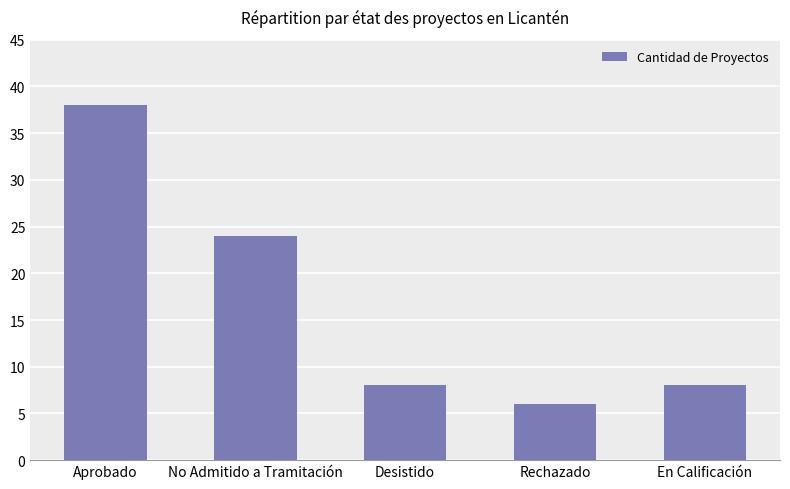

How many series are shown in this chart?

1